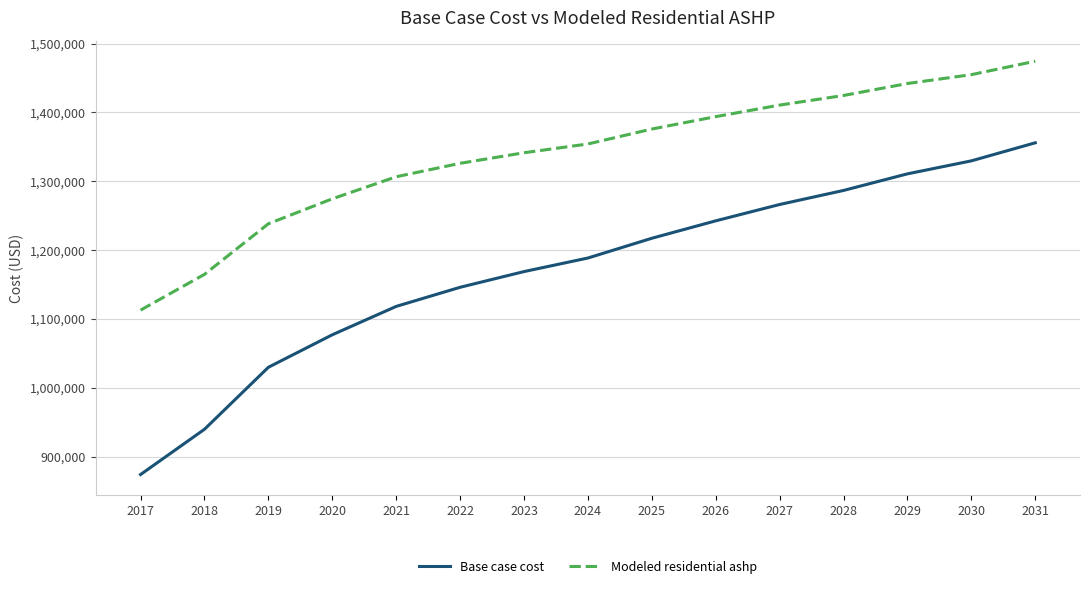

At which label does Base case cost first exceed 1188466?

2024